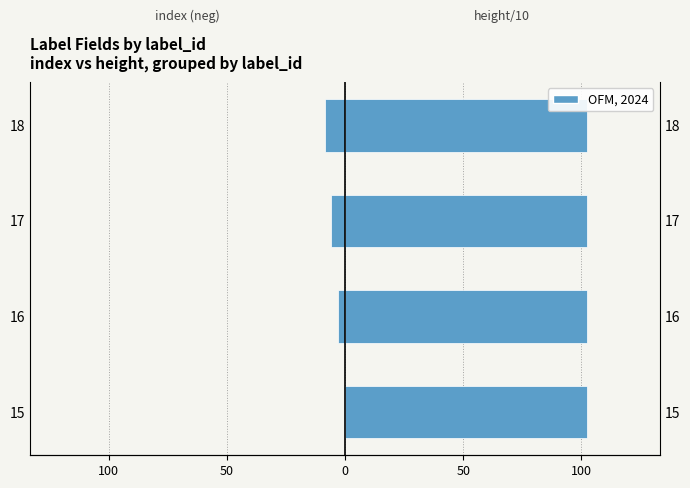

Rank the series by their average value, from highest to lowest.

height/10 (right), index (left)